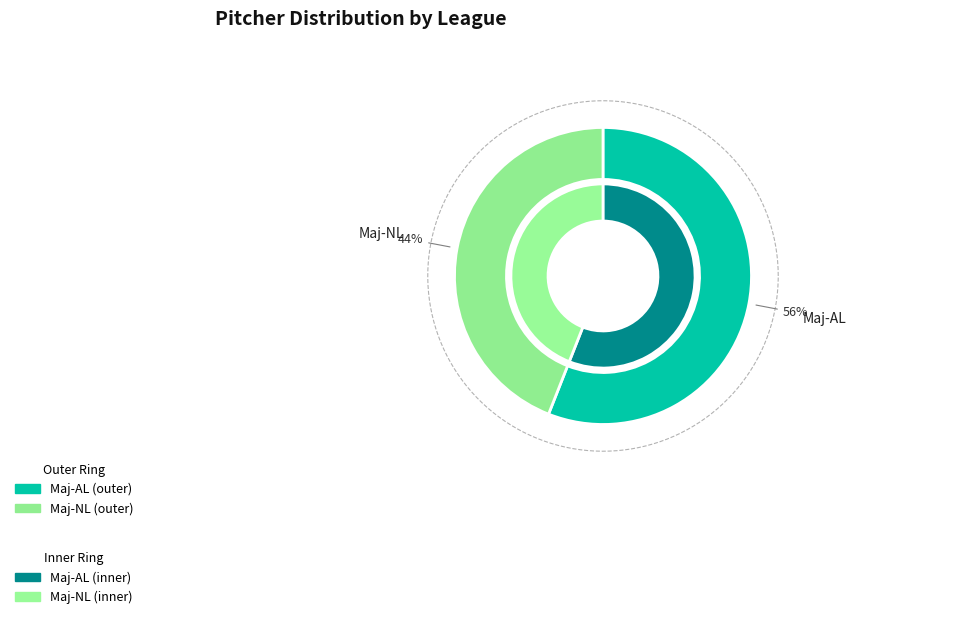

What percentage is the Maj-NL slice, to the nearest percent?

44%